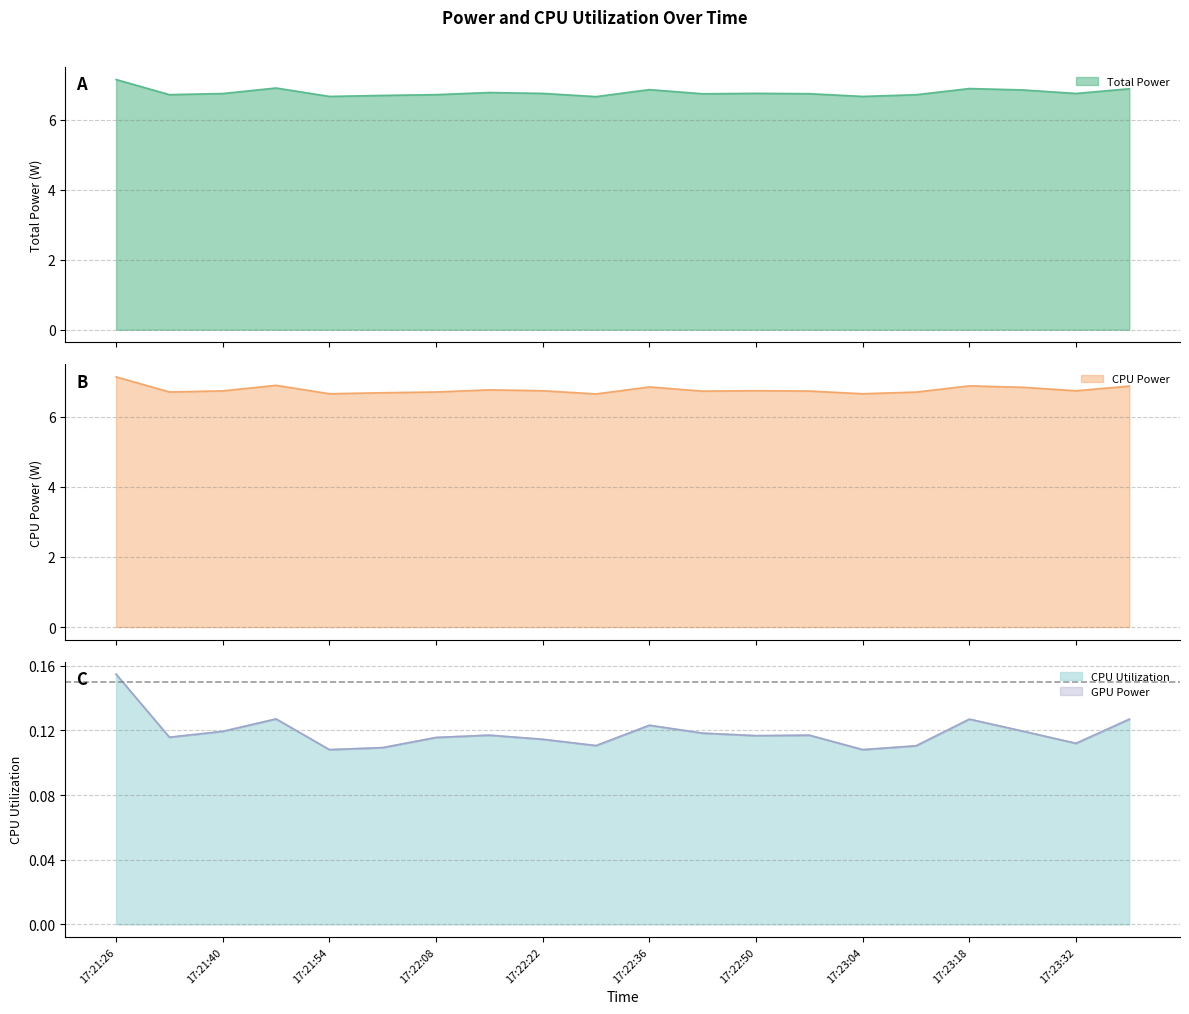

Which series has the largest total across all categories?

Total Power